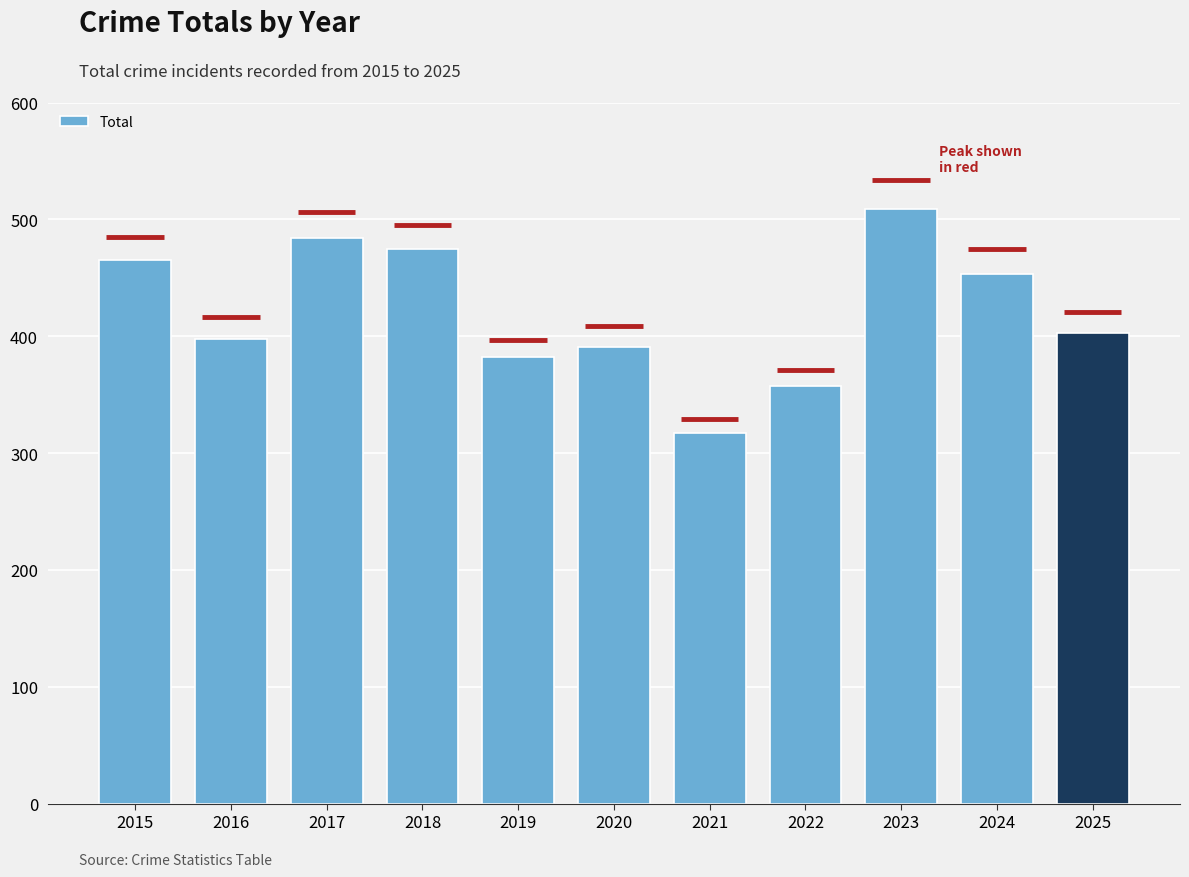

Rank the categories by value from lowest to highest.

2021, 2022, 2019, 2020, 2016, 2025, 2024, 2015, 2018, 2017, 2023